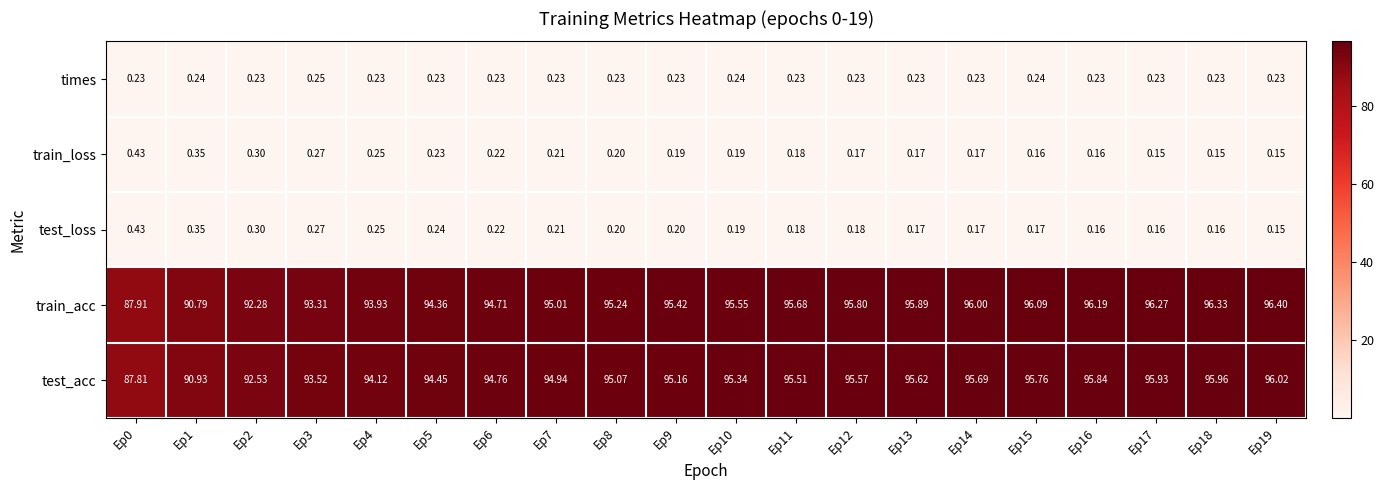

Which series has the largest range (max minus min)?

train_acc